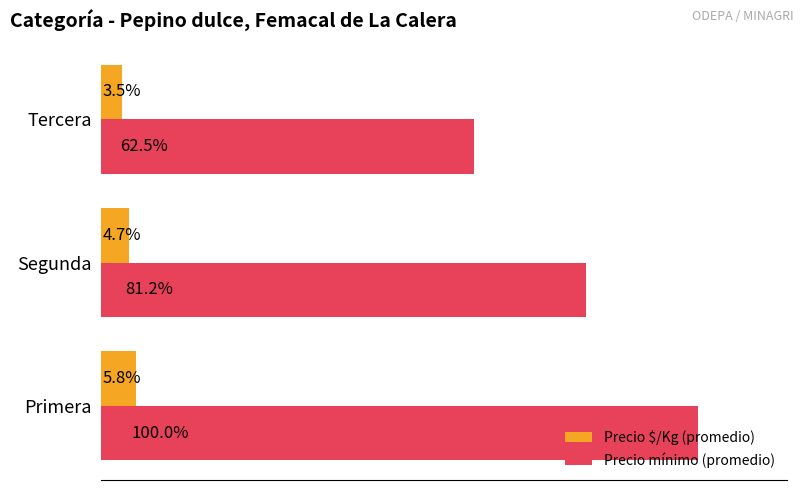

What are all the series names shown in the legend?

Precio $/Kg (promedio), Precio mínimo (promedio)